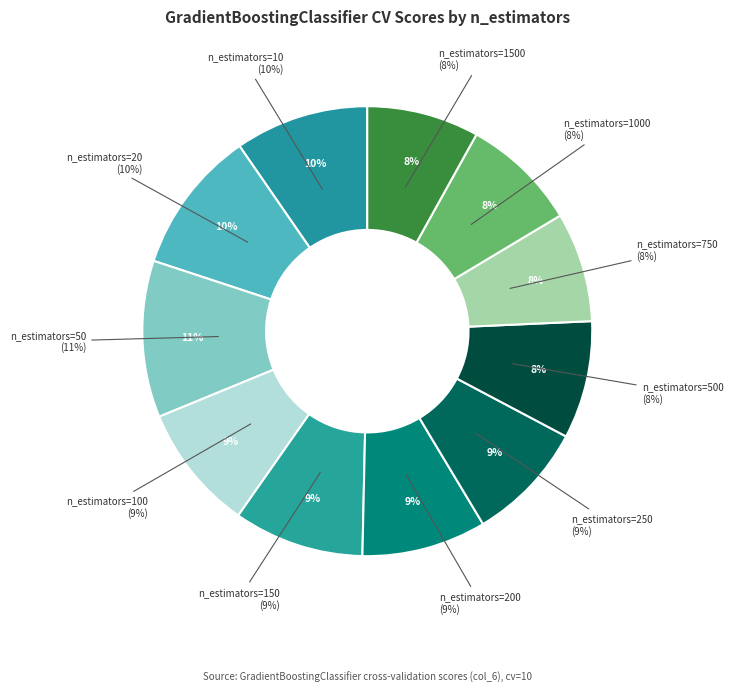

Does n_estimators=250 account for over 50% of the chart?

No